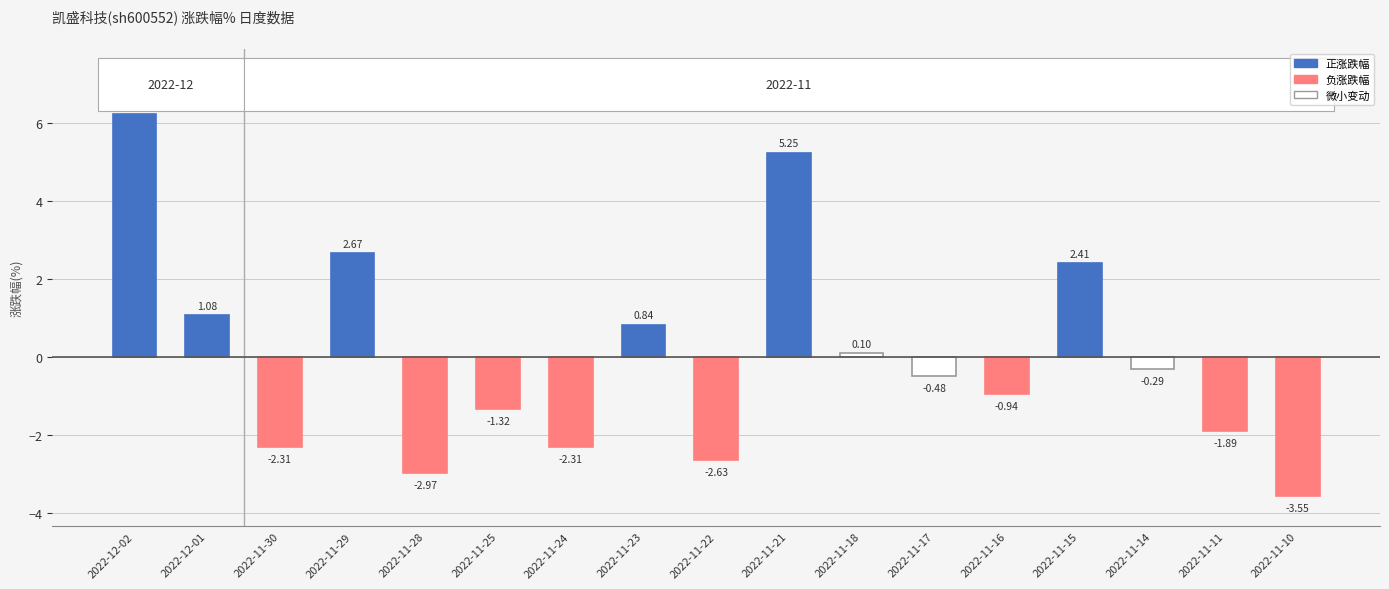

What is the difference between the values at 2022-11-18 and 2022-11-28?

3.1